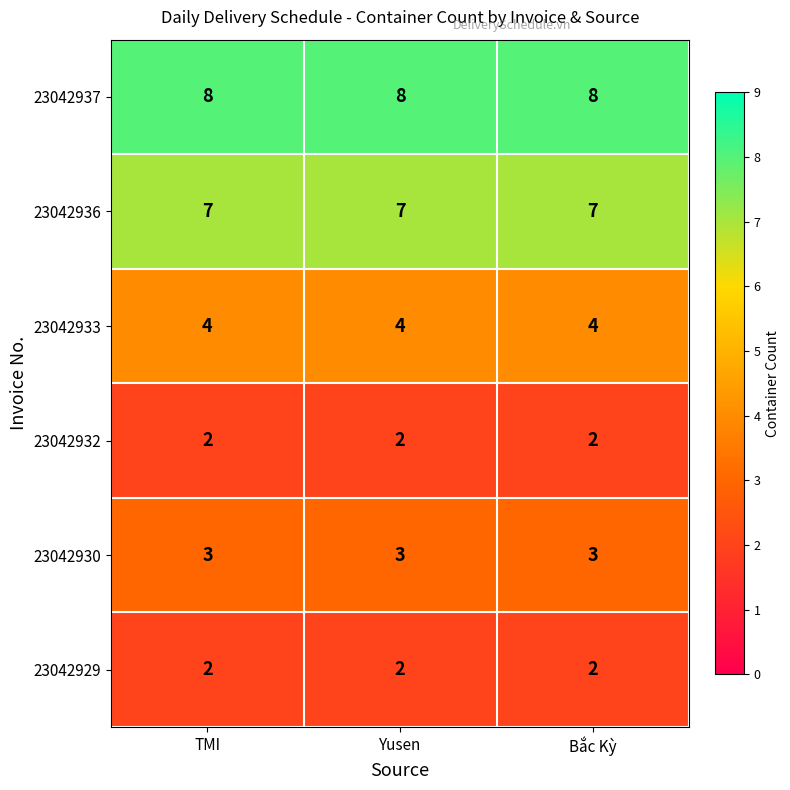

The 23042929 series shows 1 at Yusen. True or false?

False